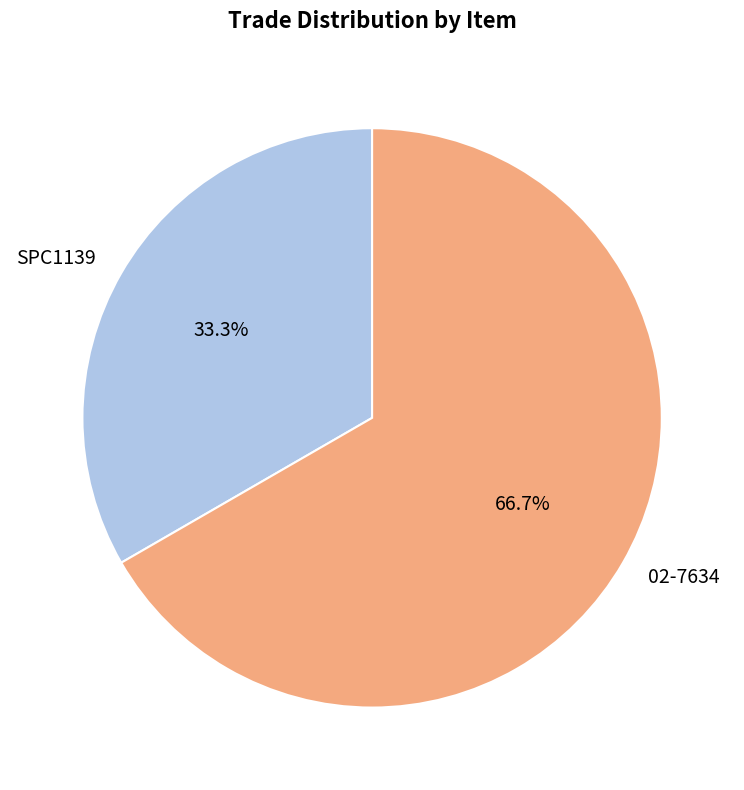

To the nearest percent, what portion does 02-7634 represent?

67%